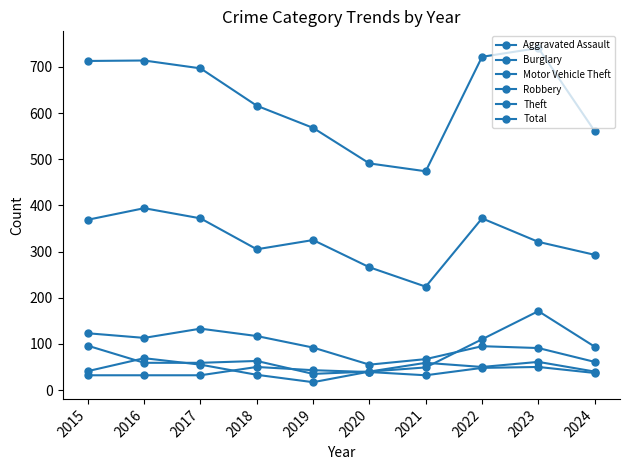

What is the difference between the maximum and second lowest values in the Total series?

250